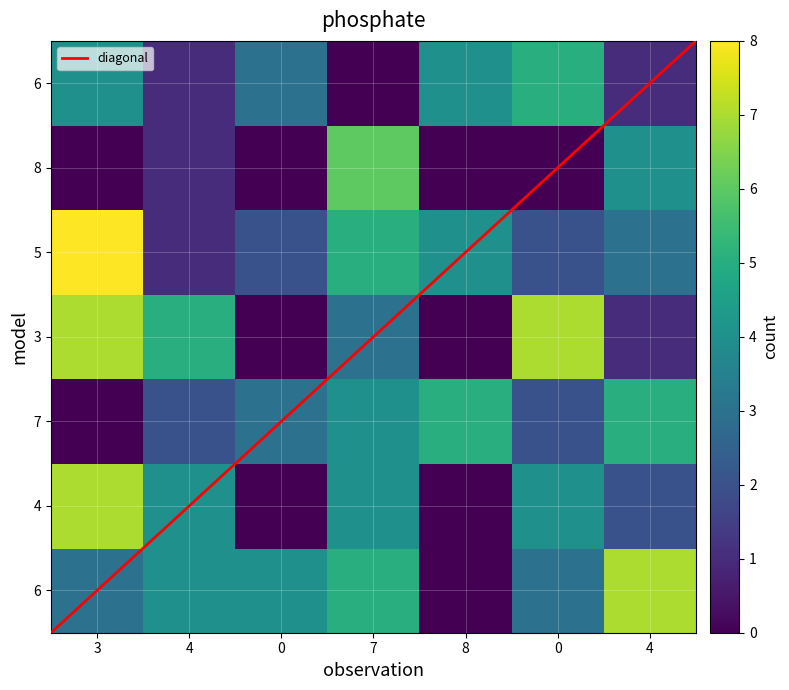

What is the difference between the maximum and second lowest values in the 5 series?

6